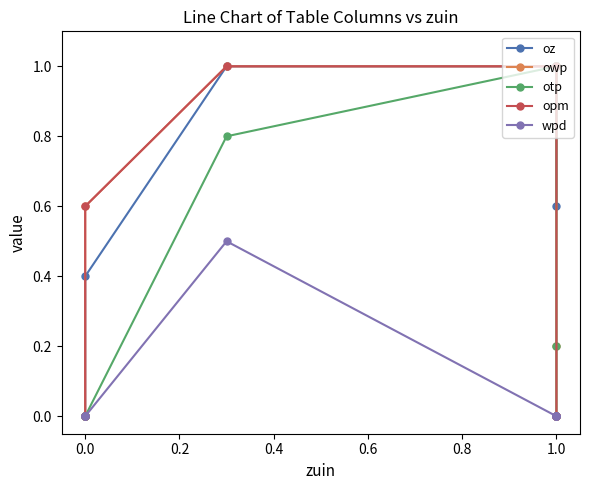

At 0.0, list the series in order from largest to smallest.

oz, owp, otp, opm, wpd